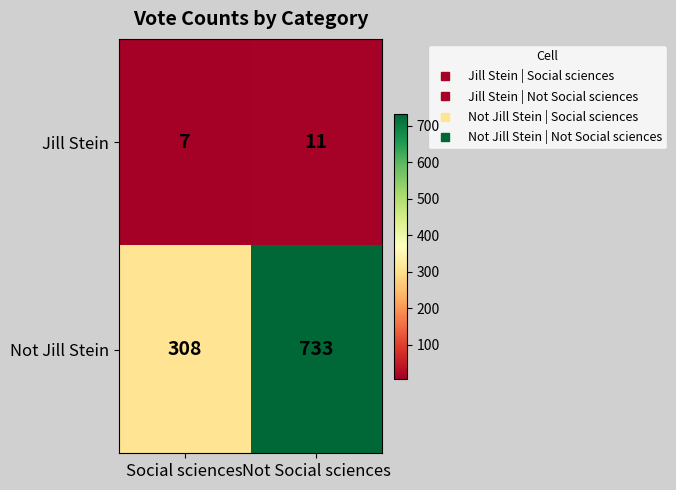

Which series changed the most between Social sciences and Not Social sciences?

Not Jill Stein